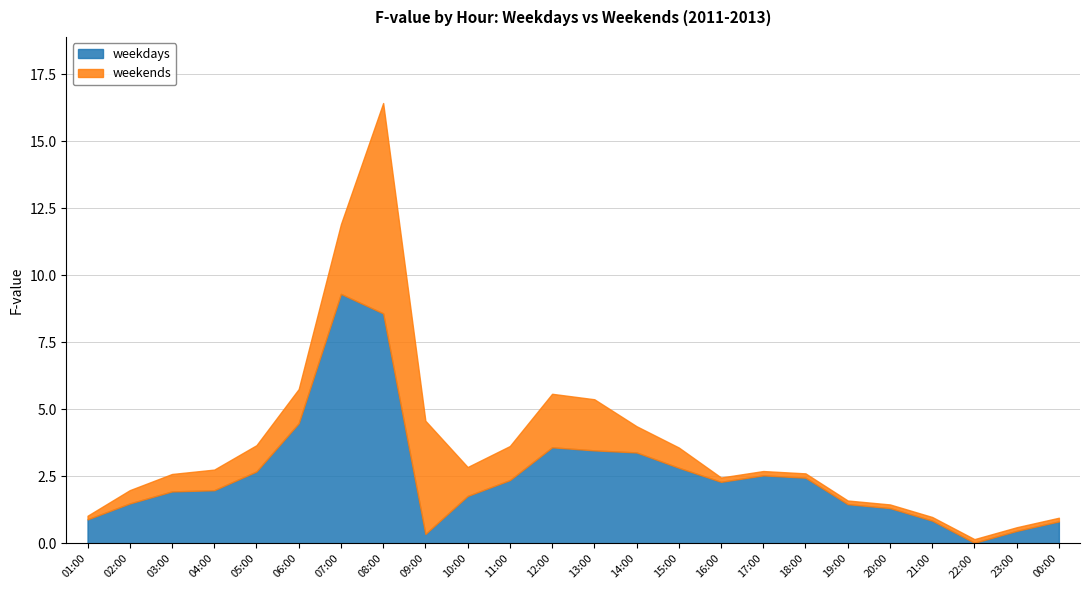

What are all the series names shown in the legend?

weekdays, weekends